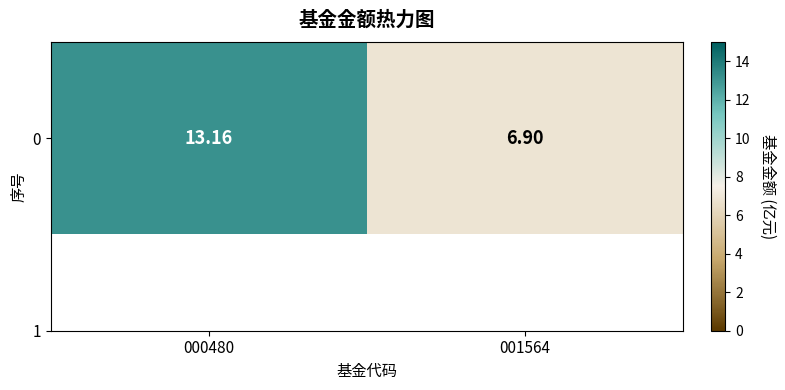

At which label is the value closest to 10?

001564